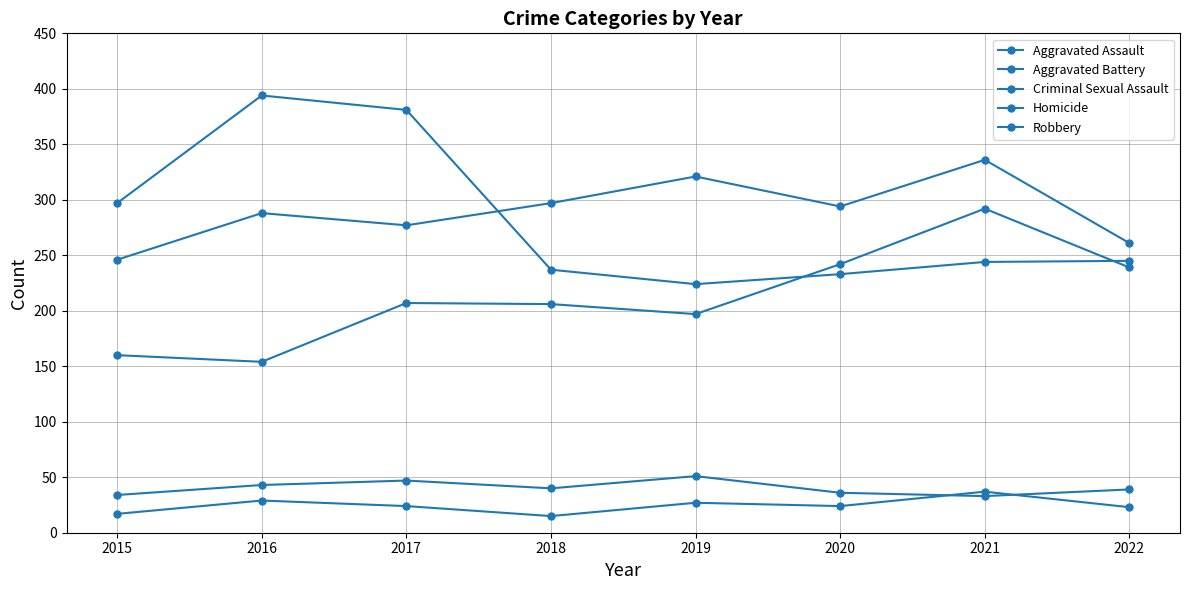

Does the chart have visible grid lines?

Yes